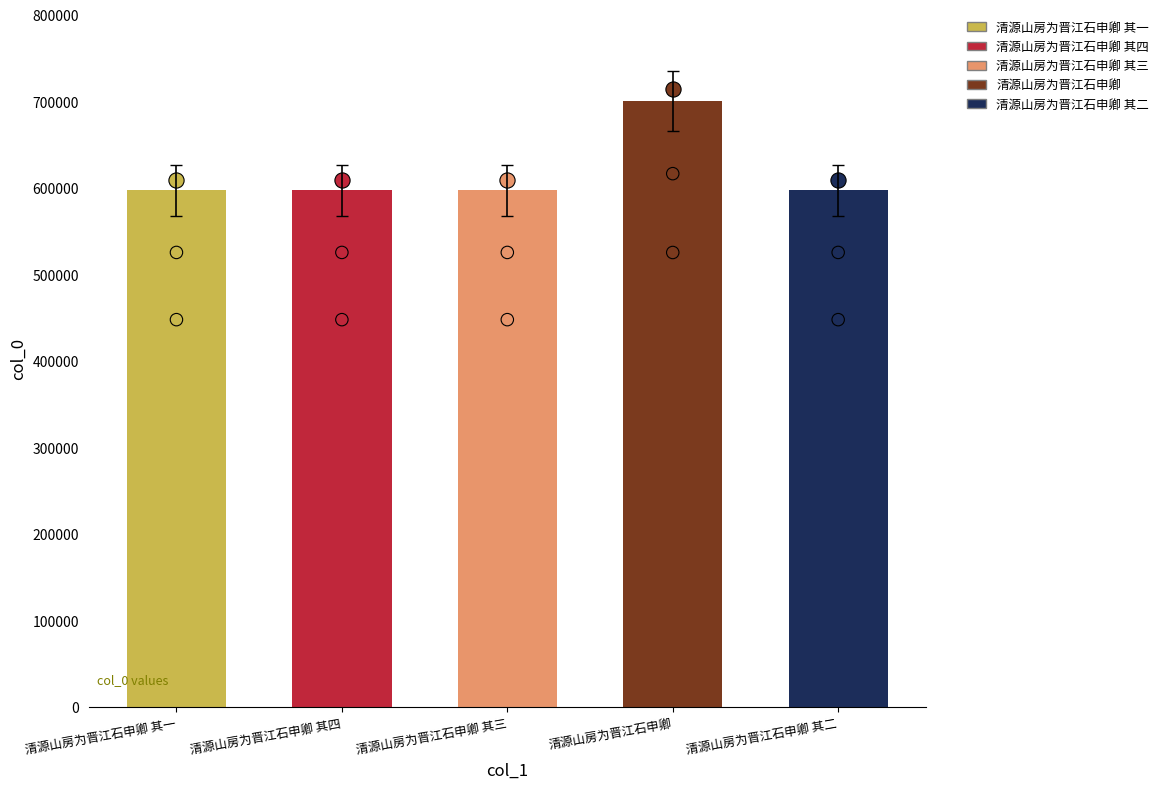

Approximately how many times larger is the value at 清源山房为晋江石申卿 其四 compared to 清源山房为晋江石申卿 其二?

1.0